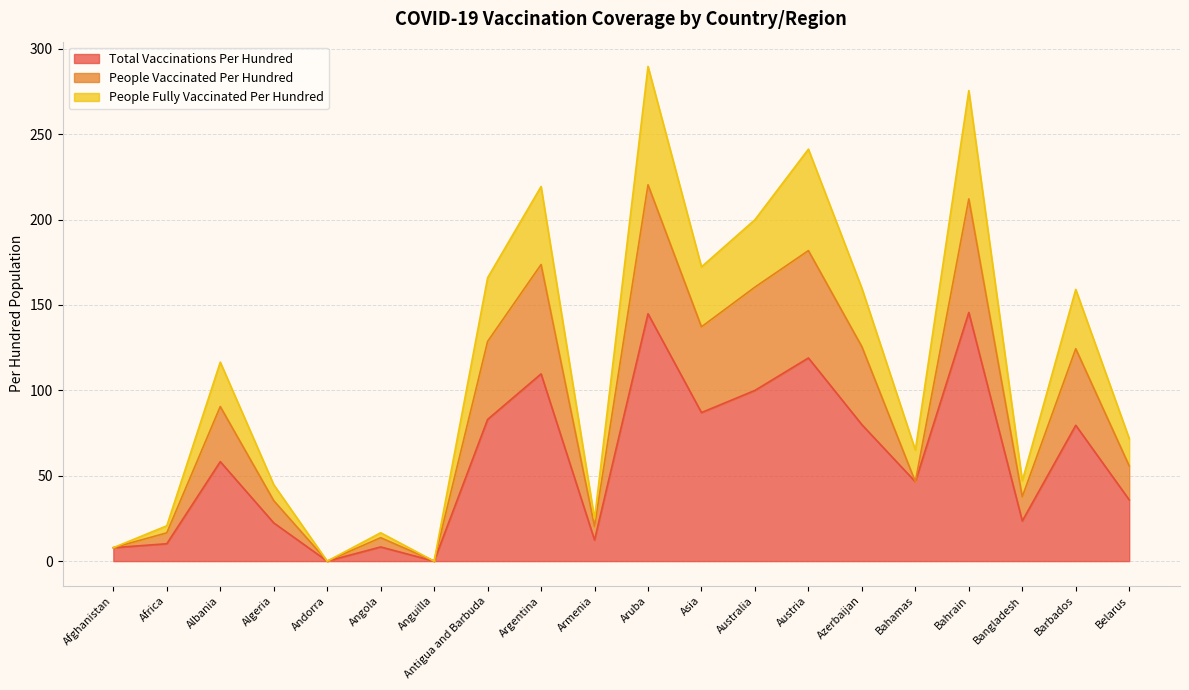

True or false: total_vaccinations_per_hundred and people_fully_vaccinated_per_hundred cross at least once.

False